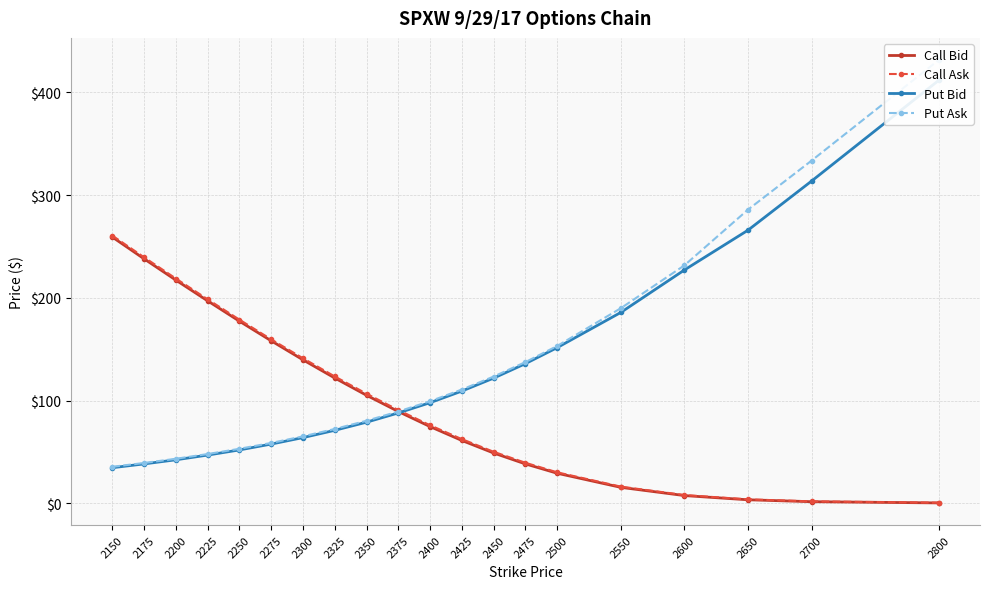

Is the value of Put Ask at 2200 greater than the value of Call Ask at 2375?

No